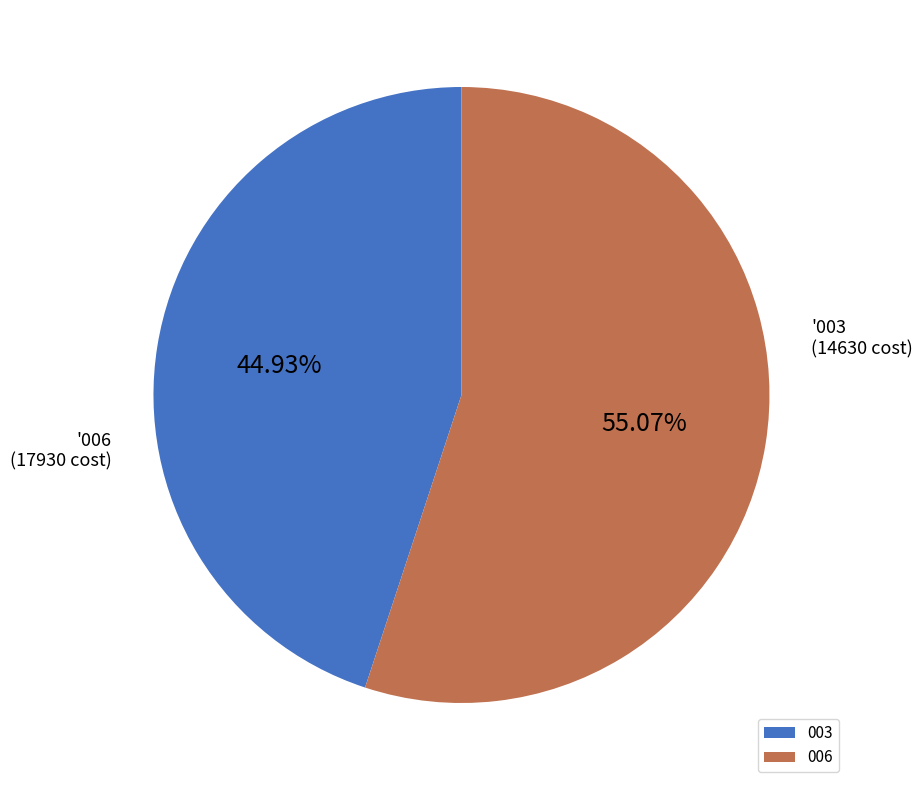

What is the majority slice?

006